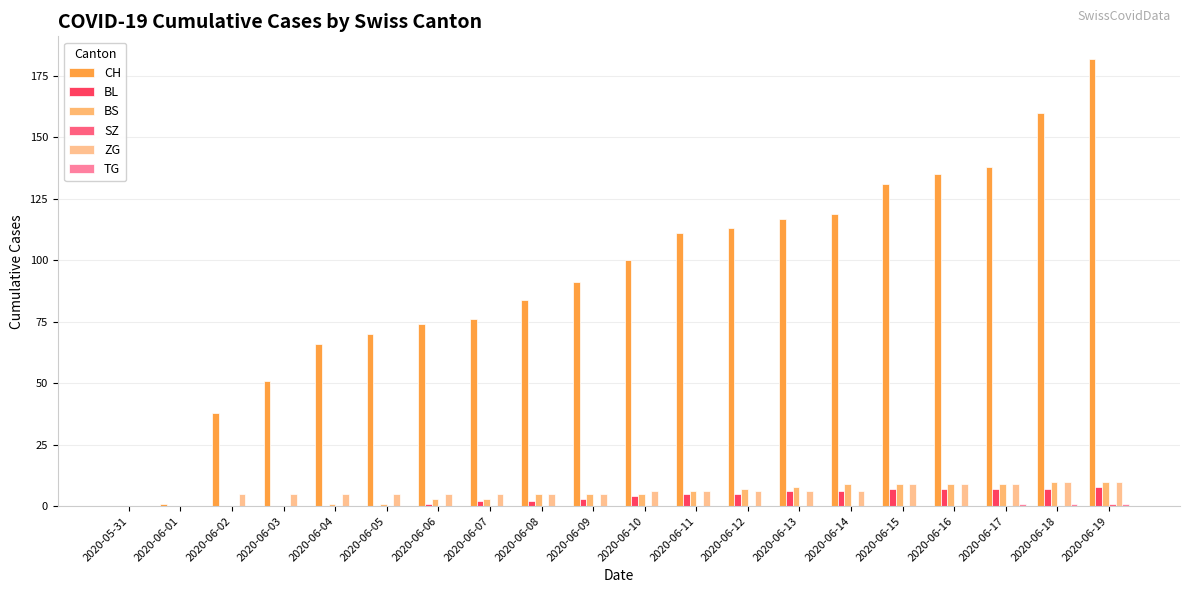

How many groups of bars are there?

20